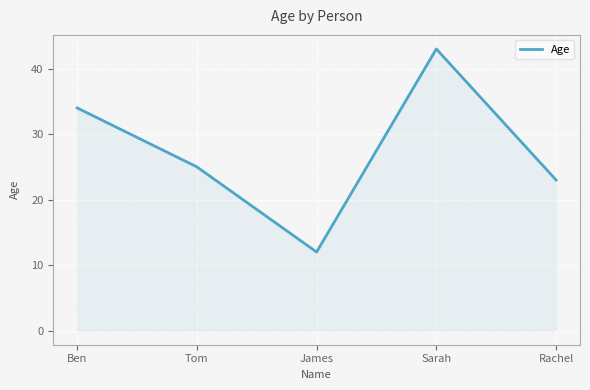

Which category has the highest value across all series?

Sarah